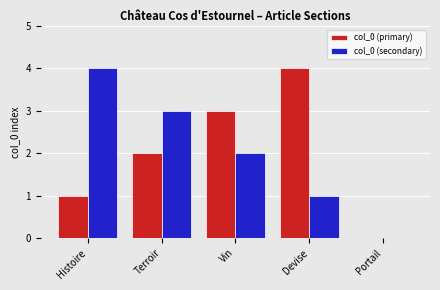

What is the difference between the col_0 (primary) values at Devise and Histoire?

3